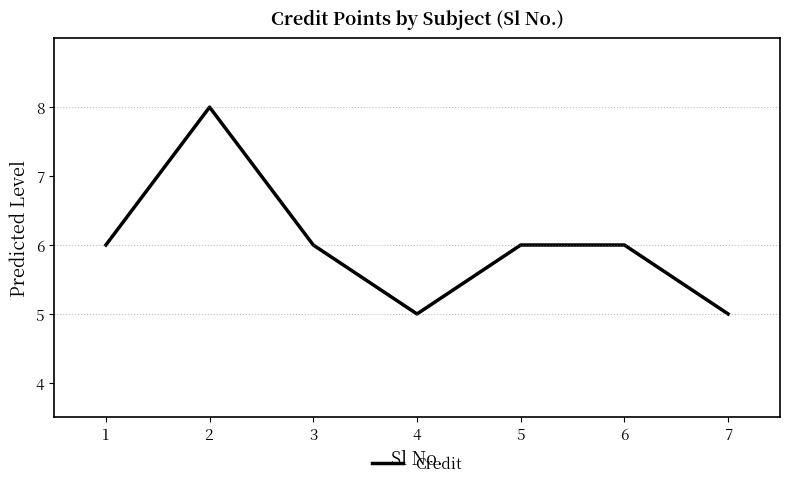

What is the smallest value displayed?

5